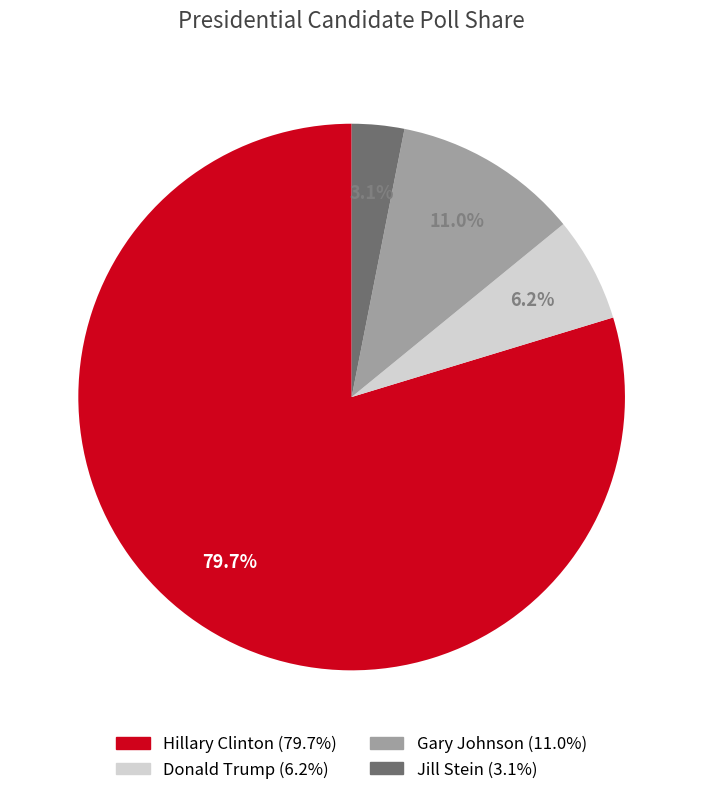

To the nearest percent, what percentage of the pie is Hillary Clinton?

80%